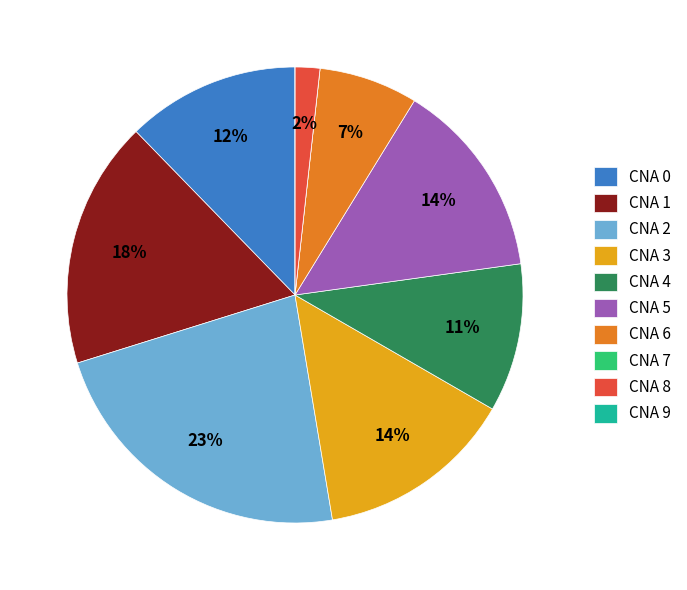

Do CNA 4 and CNA 5 together represent more than half of the pie?

No